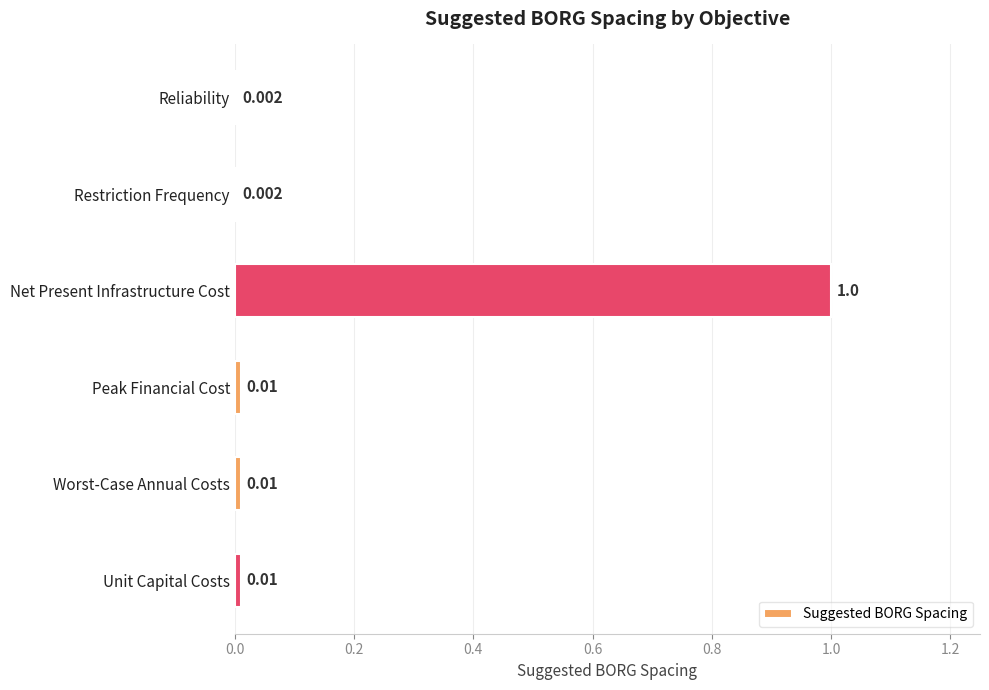

Which category has the highest value across all series?

Net Present Infrastructure Cost